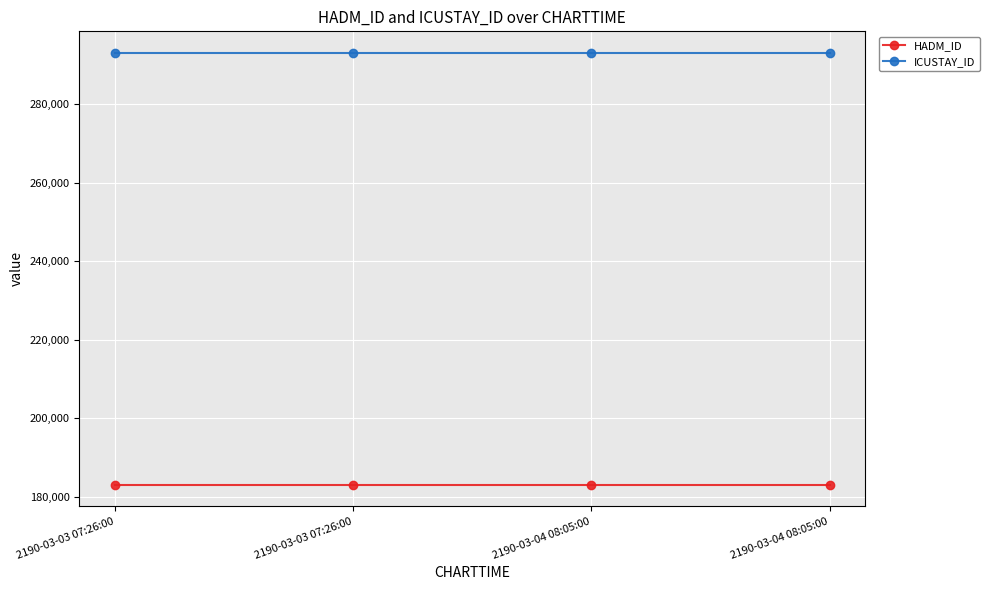

What is the sum of all HADM_ID values?

732280